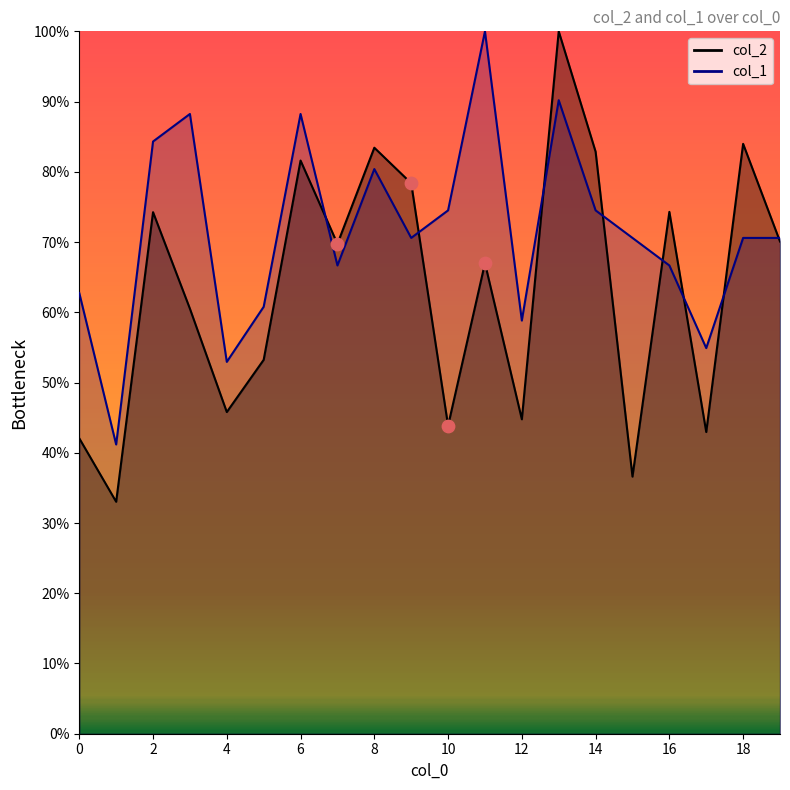

At how many categories does at least one series exceed 96?

2